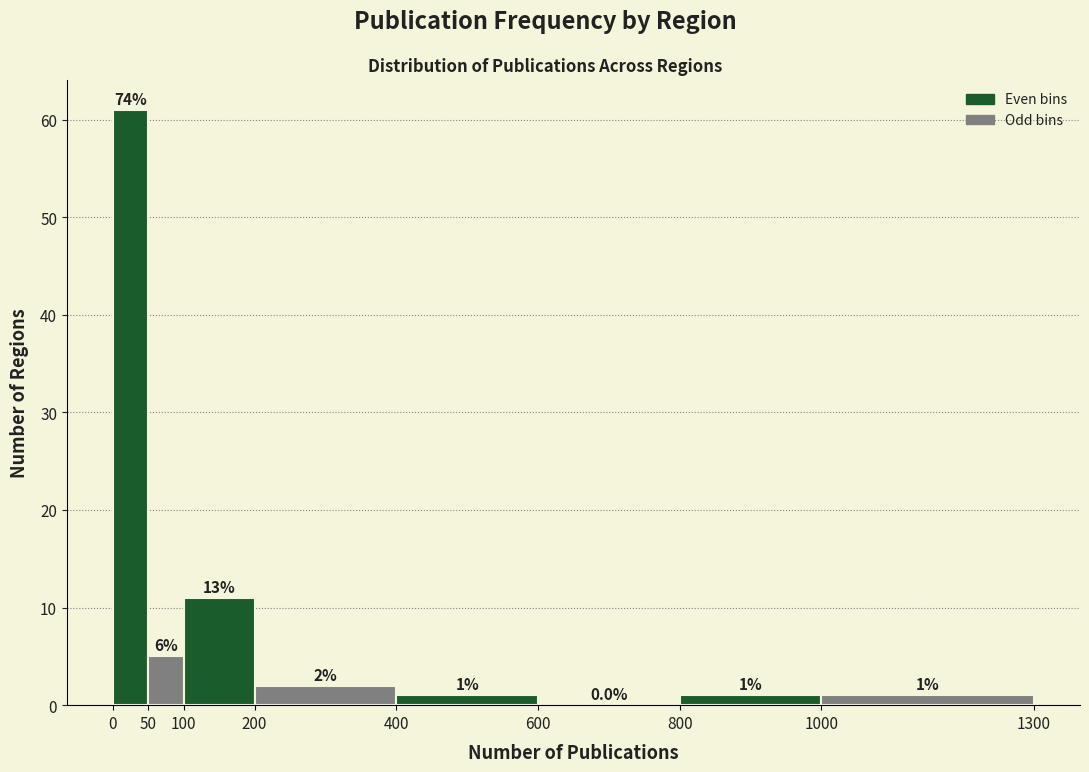

Which range on the x-axis has the tallest bar?

0 to 50